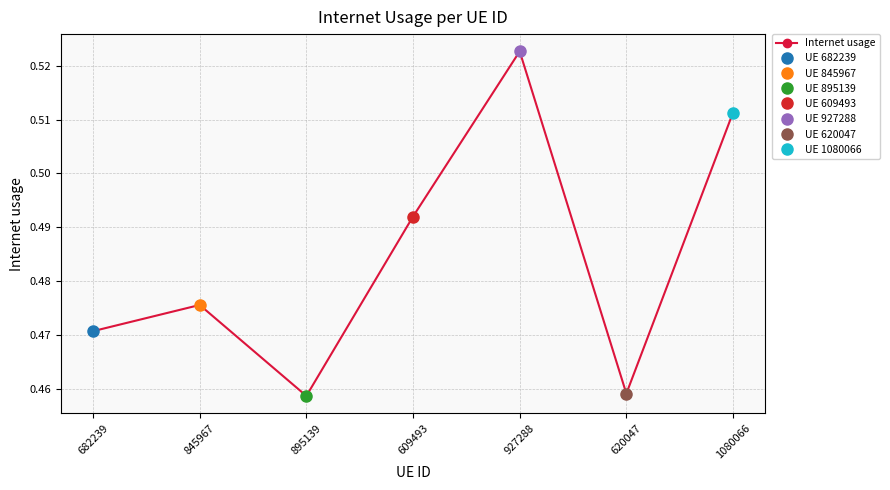

What is the sum of all values?

3.4